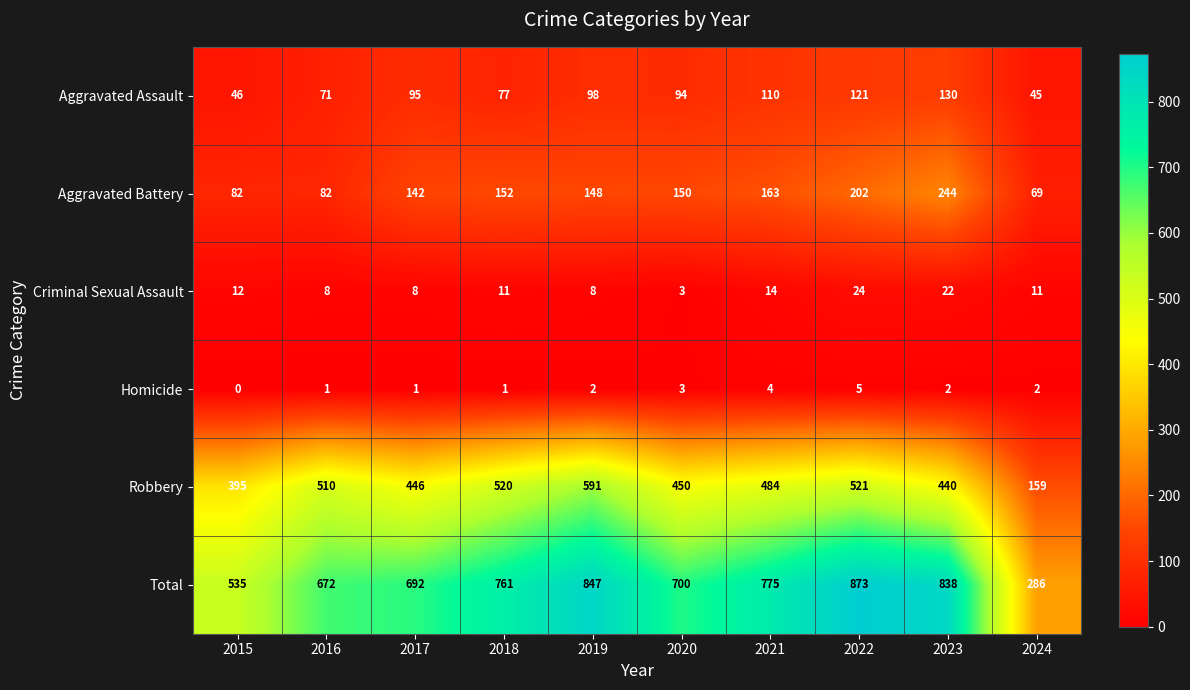

Where is Criminal Sexual Assault nearest to the value 13?

2015